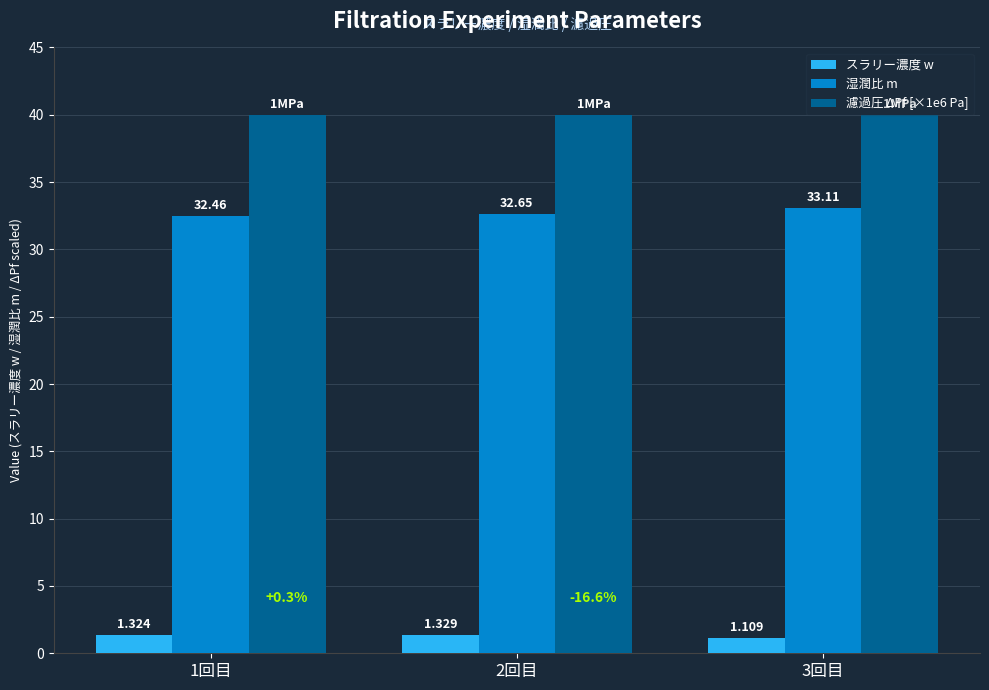

List the labels in order of スラリー濃度 w value, smallest first.

3回目, 1回目, 2回目